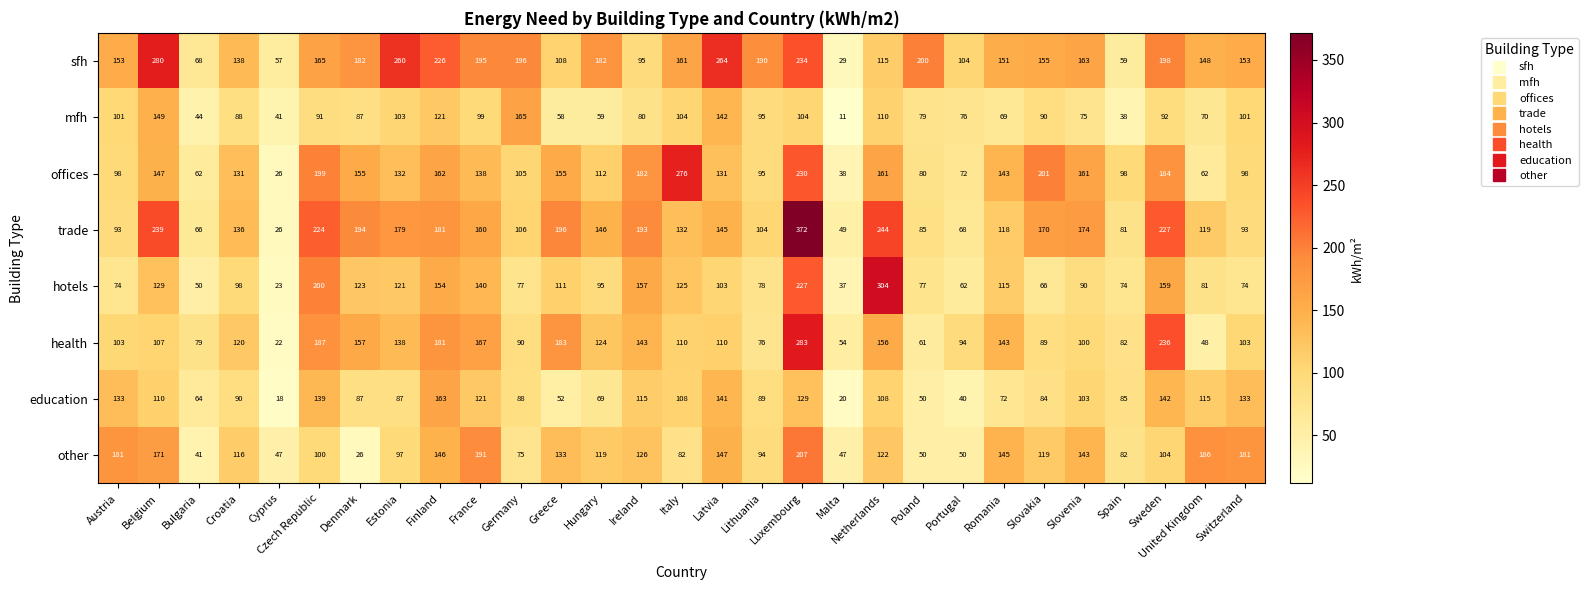

At which label is other closest to 116?

Croatia